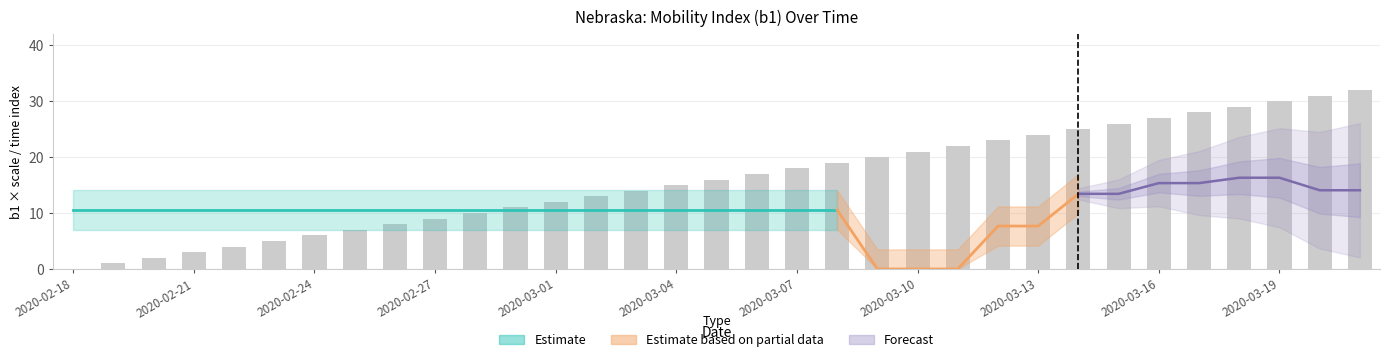

What is the difference between the second highest and second lowest values?

30